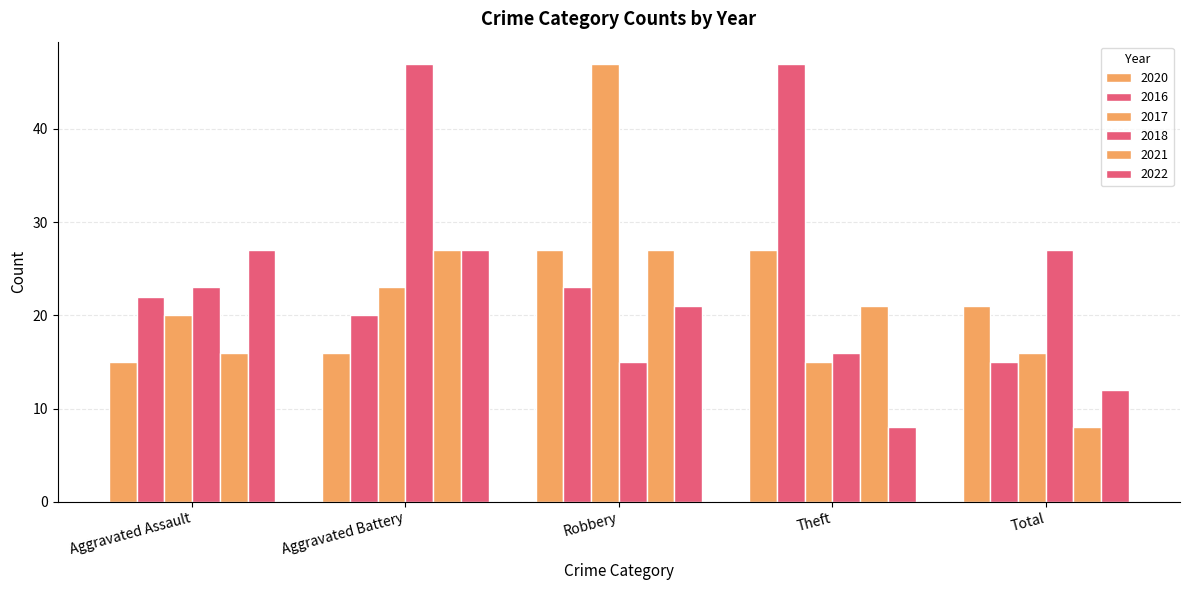

Count the number of categories in the chart.

5